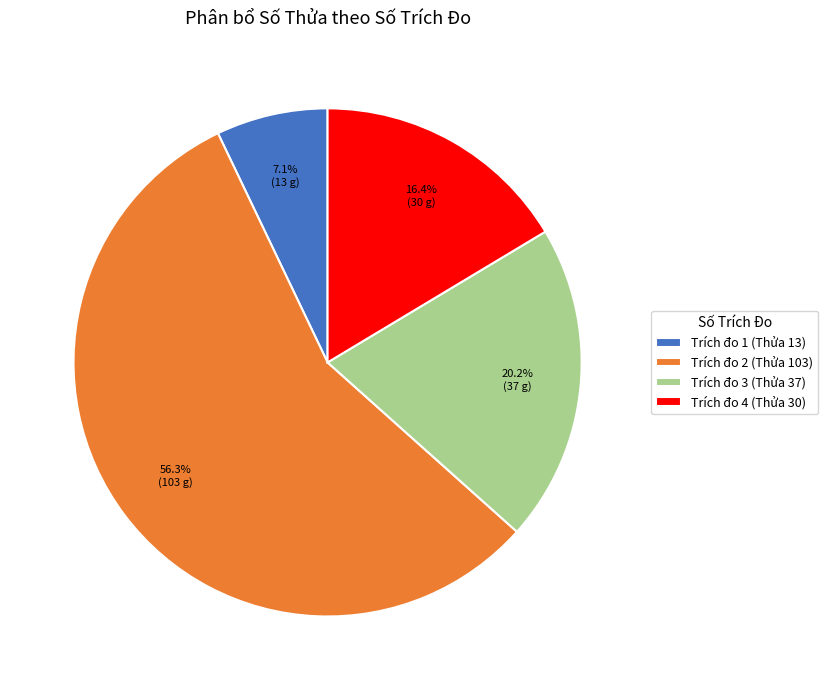

What is the smallest slice in the pie chart?

Trích đo 1 (Thửa 13)